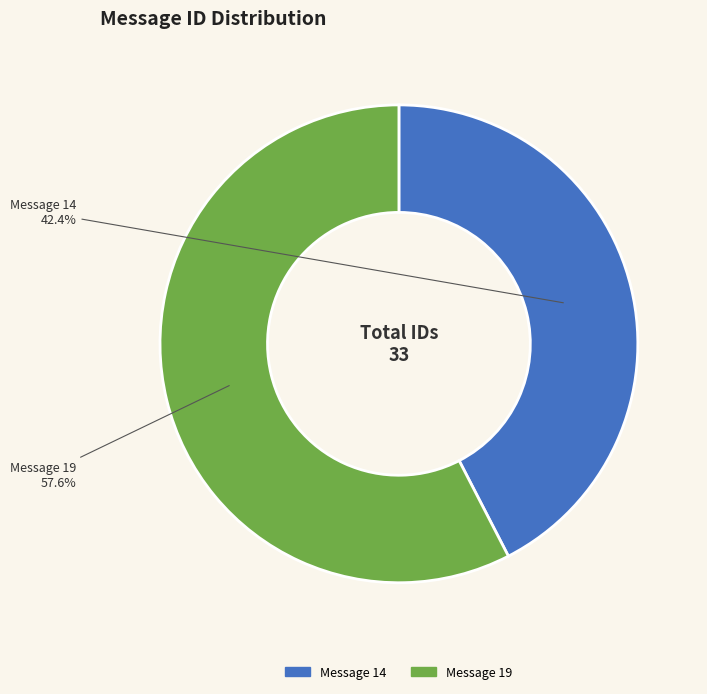

What is the ratio of the value at Message 19 to the value at Message 14?

1.4